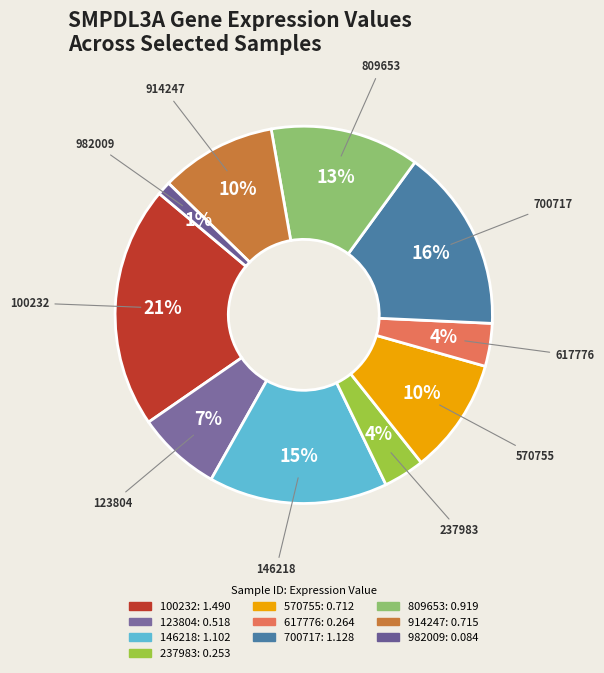

Which has a higher value, 617776 or 914247?

914247